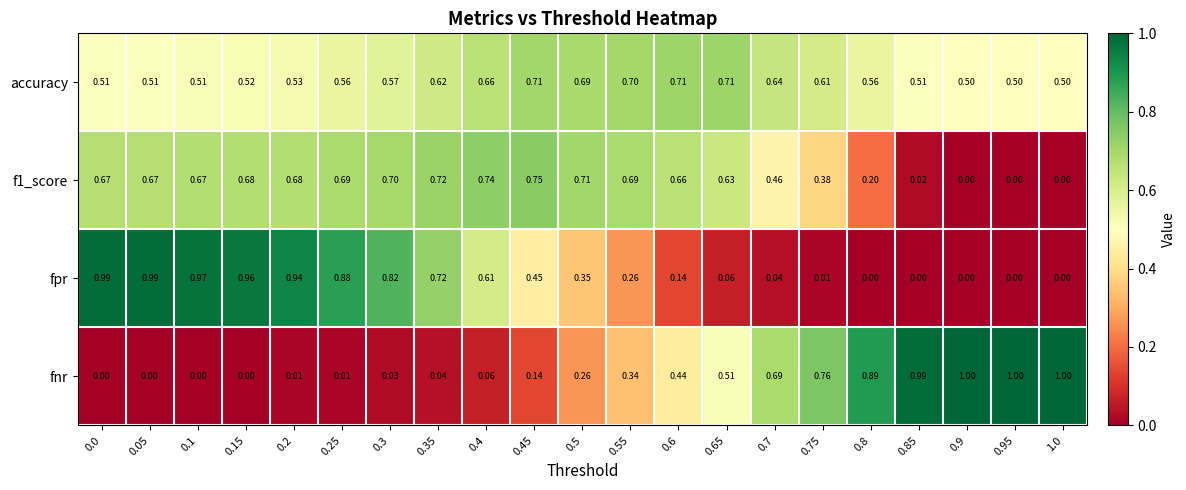

Which series has the largest total across all categories?

accuracy